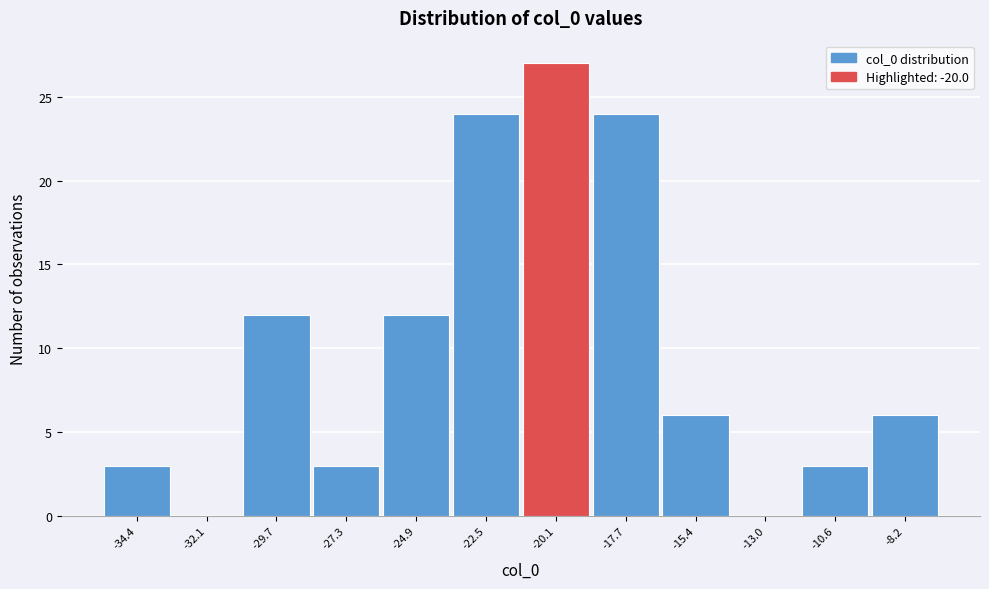

Reading left to right, what are all the values shown in this chart?

-34.4=3	-32.1=0	-29.7=12	-27.3=3	-24.9=12	-22.5=24	-20.1=27	-17.7=24	-15.4=6	-13.0=0	-10.6=3	-8.2=6